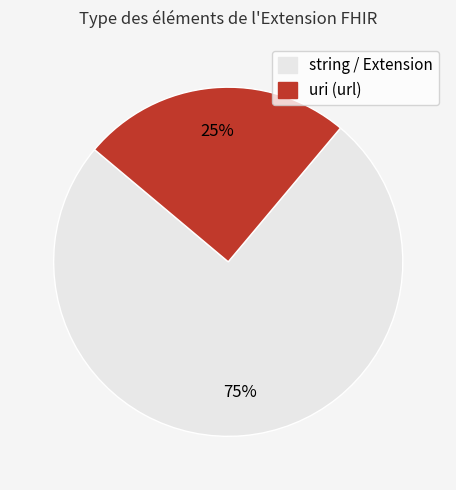

How many slices are in this pie chart?

2